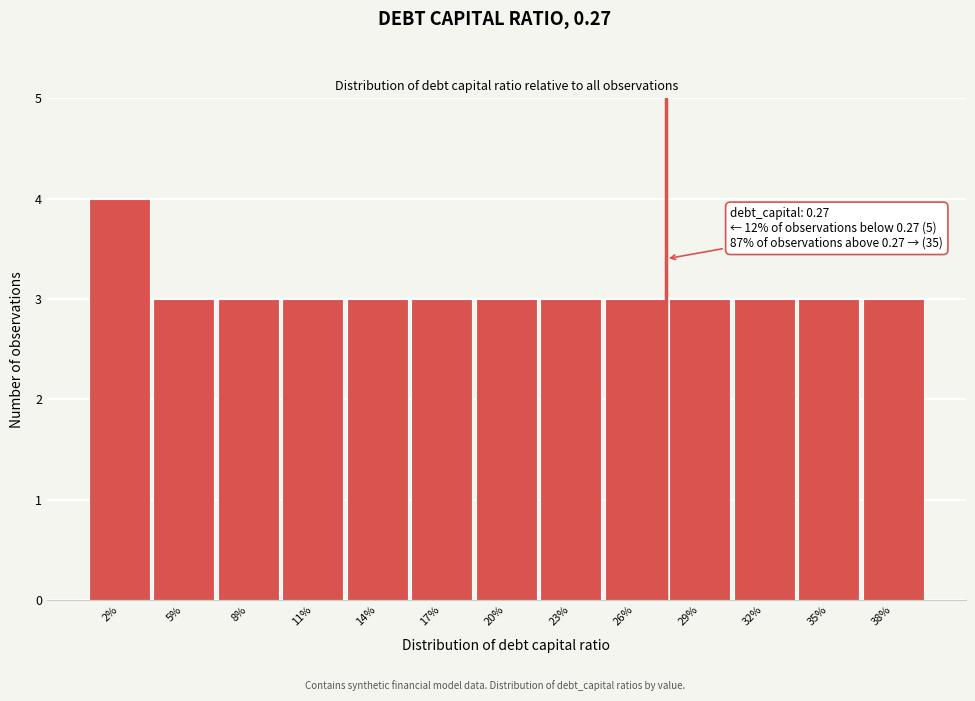

Reading right to left, what are all the values shown in this chart?

38%=3	35%=3	32%=3	29%=3	26%=3	23%=3	20%=3	17%=3	14%=3	11%=3	8%=3	5%=3	2%=4